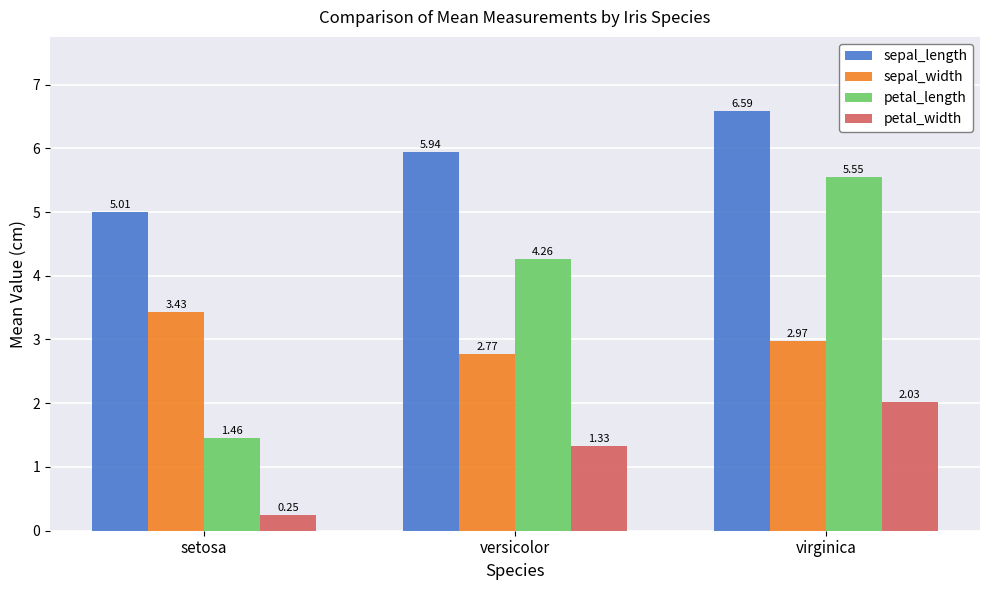

Rank the series at virginica from lowest to highest value.

petal_width, sepal_width, petal_length, sepal_length